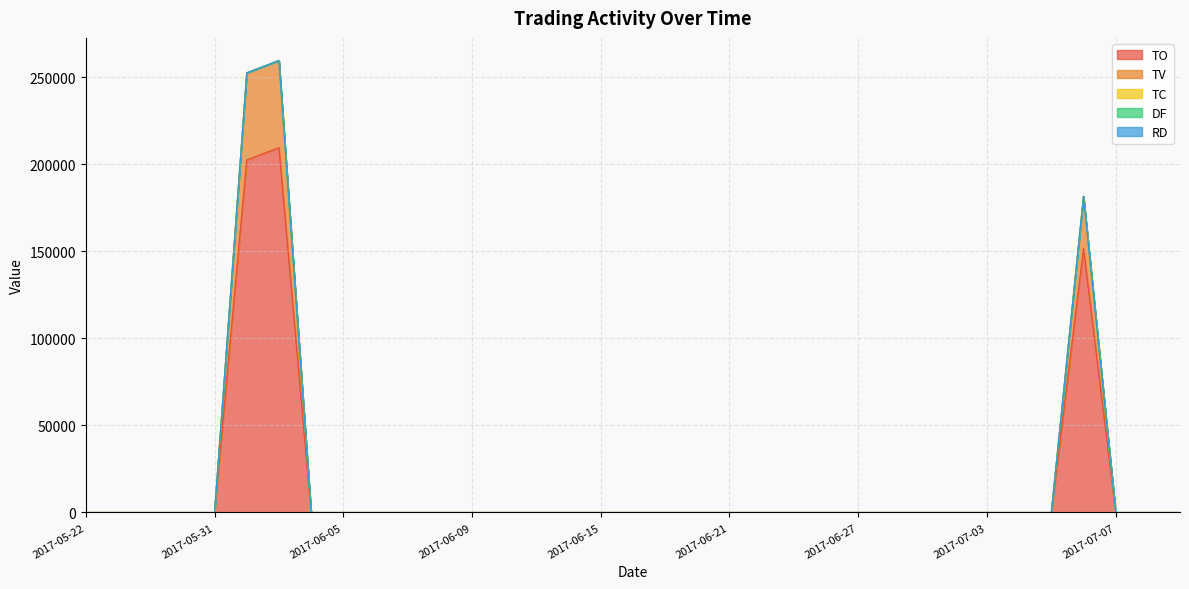

The DF series shows 0.0 at 2017-06-01. True or false?

True